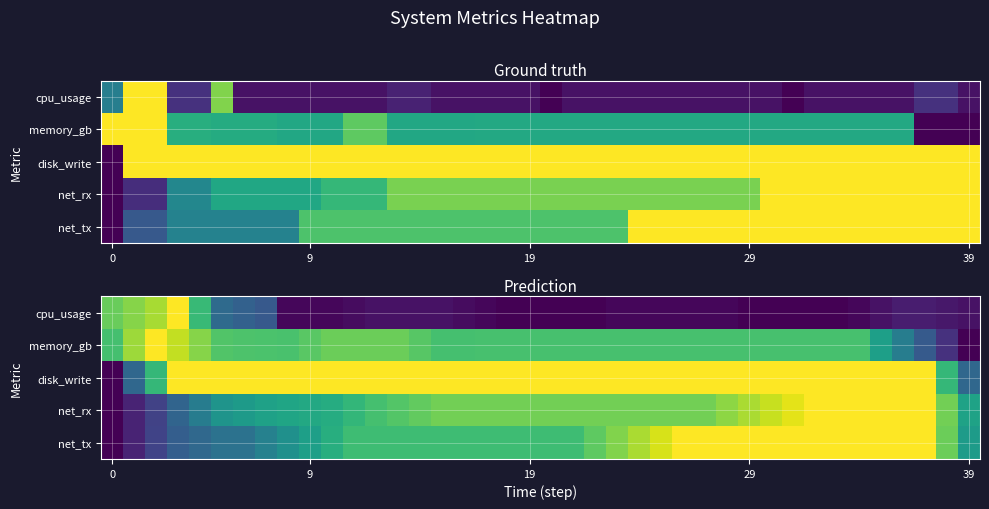

How many data points does each series have?

40